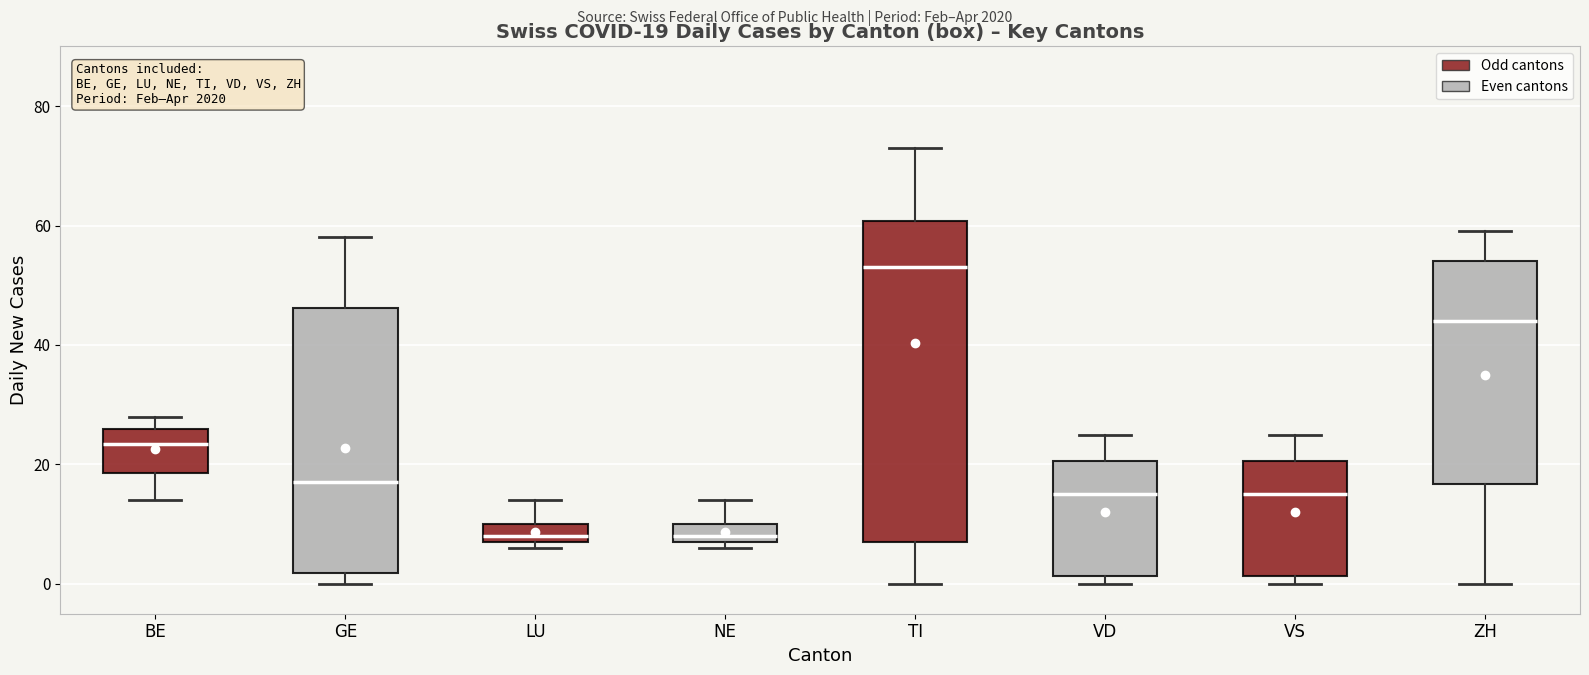

Which box's median line is the highest?

TI